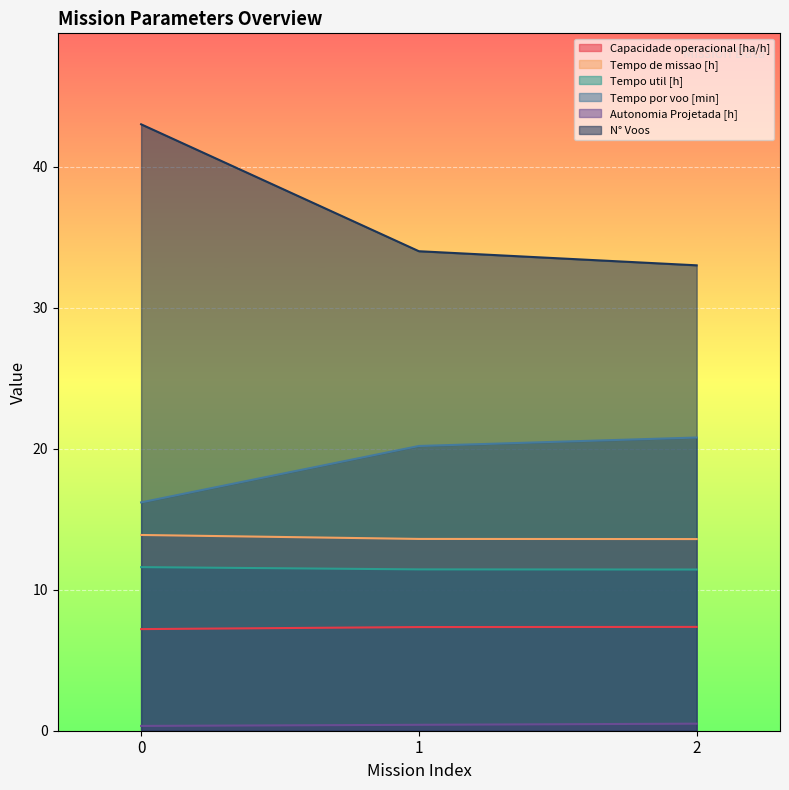

List the labels in order of Tempo por voo [min] value, smallest first.

0, 1, 2